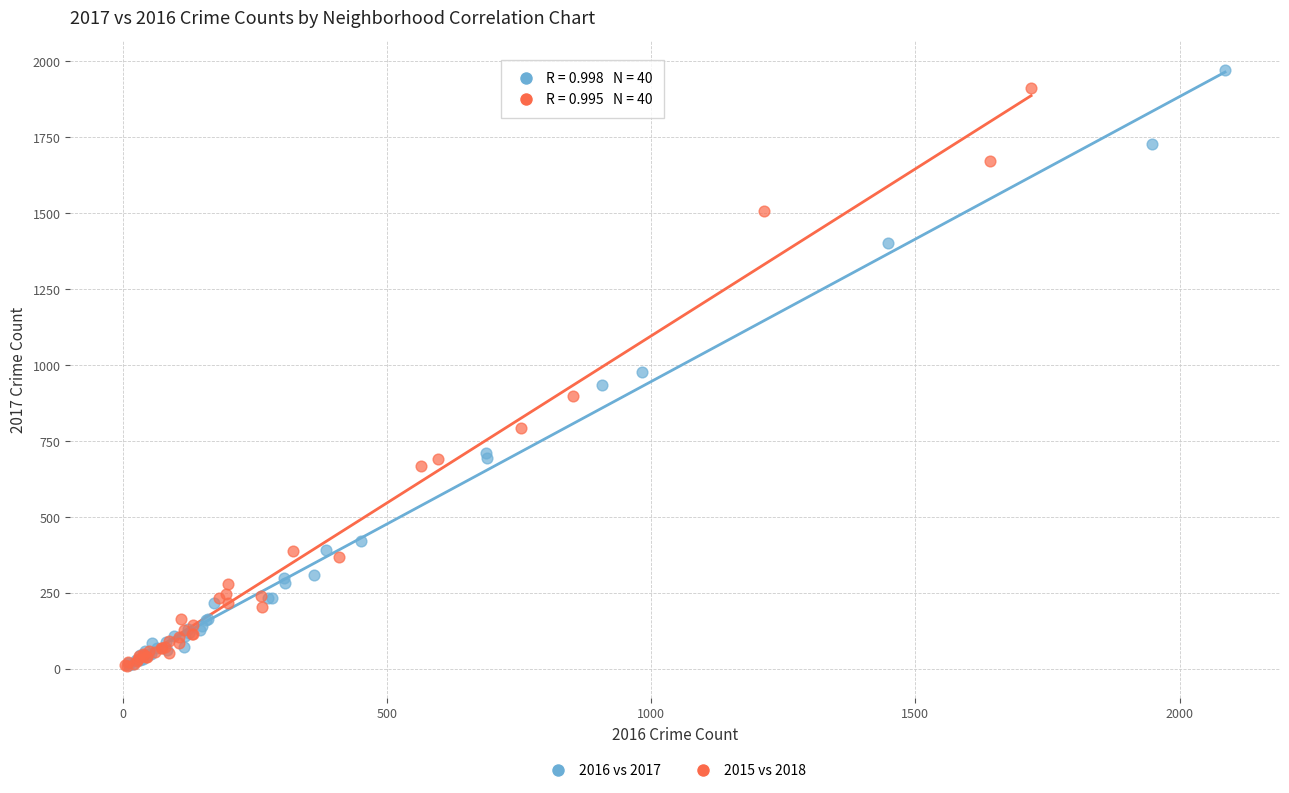

Which series has the widest spread of Y values?

2016 vs 2017